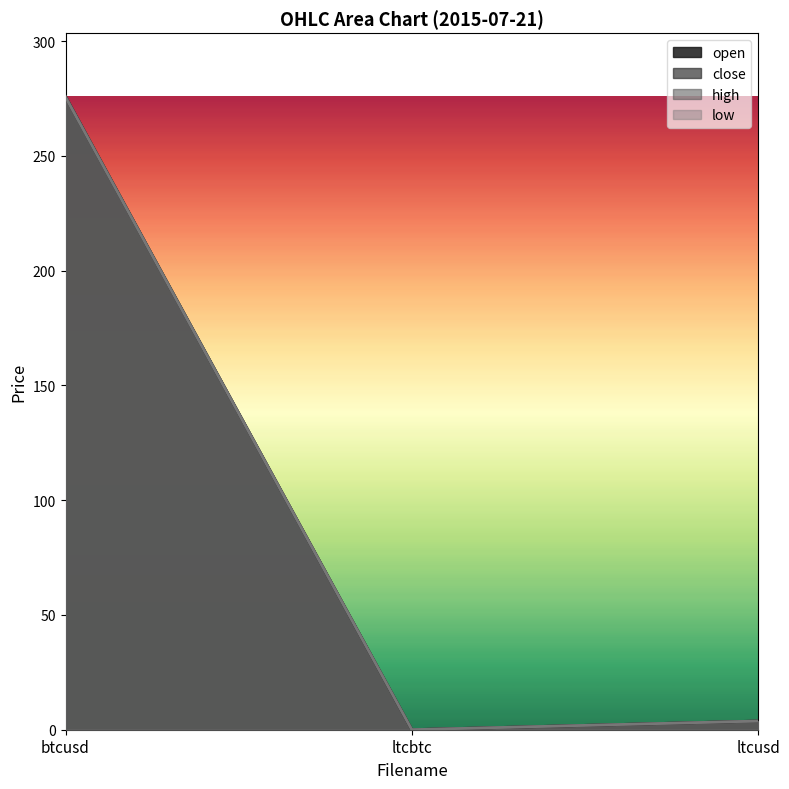

Which category has the lowest value in the low series?

ltcbtc